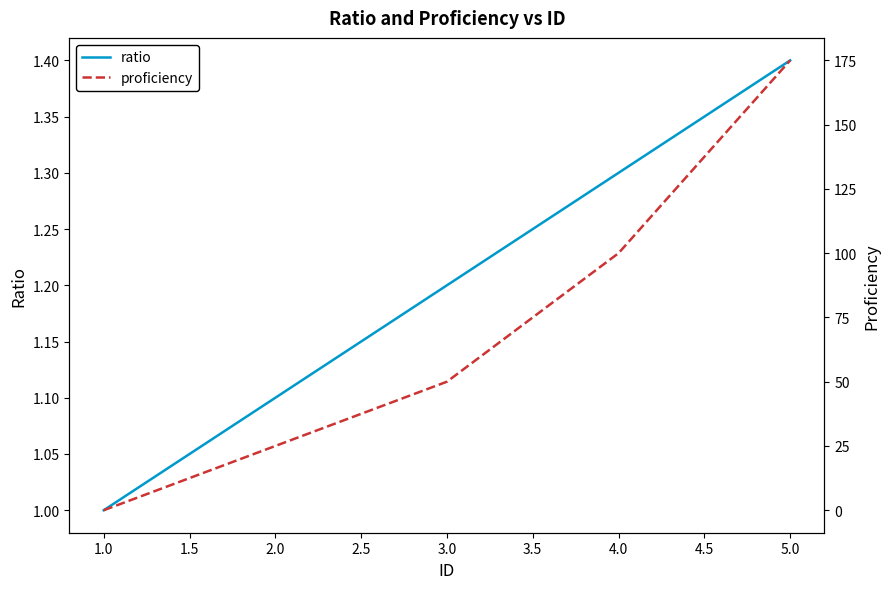

What is the highest value of the ratio series?

1.4